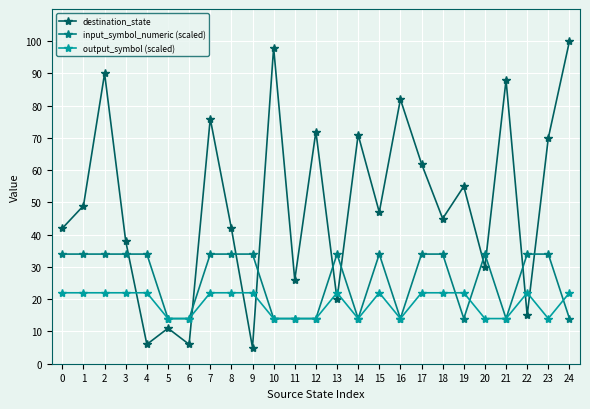

Which category has the highest value across all series?

24